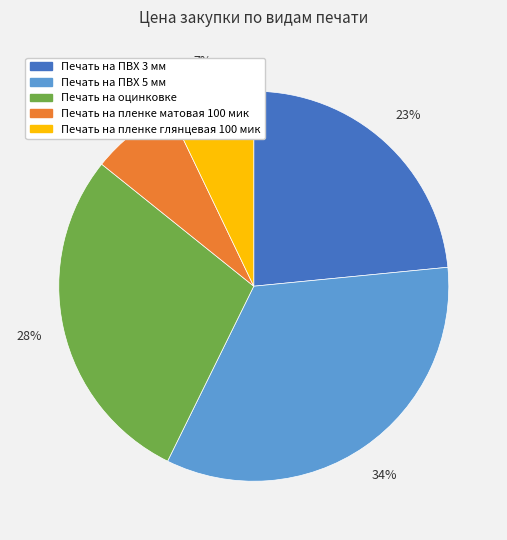

Which has a higher value, Печать на оцинковке or Печать на пленке матовая 100 мик?

Печать на оцинковке